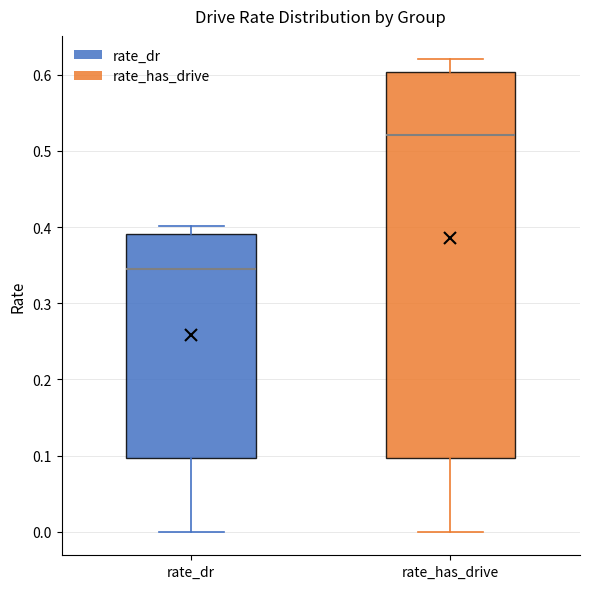

Reading left to right, read every box against the y-axis: the position of its median line, the range the box covers, and the ends of its whiskers. The values are not printed on the chart, so give them approximately, as read against the axis.

rate_dr: median 0.35, box 0.10 to 0.39, whiskers 0.00 to 0.40
rate_has_drive: median 0.52, box 0.10 to 0.60, whiskers 0.00 to 0.62